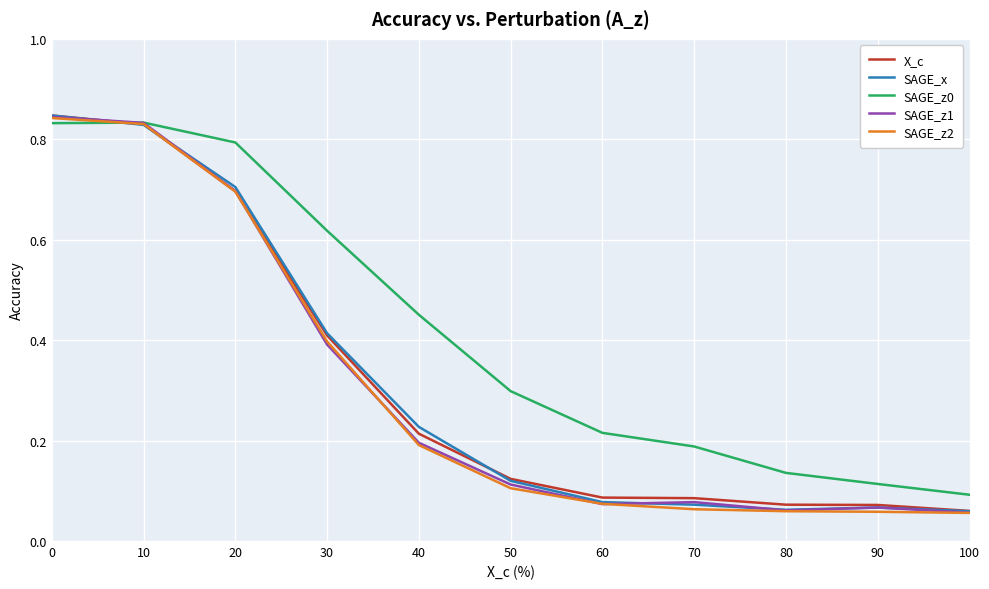

At which label is SAGE_z0 closest to 0?

100